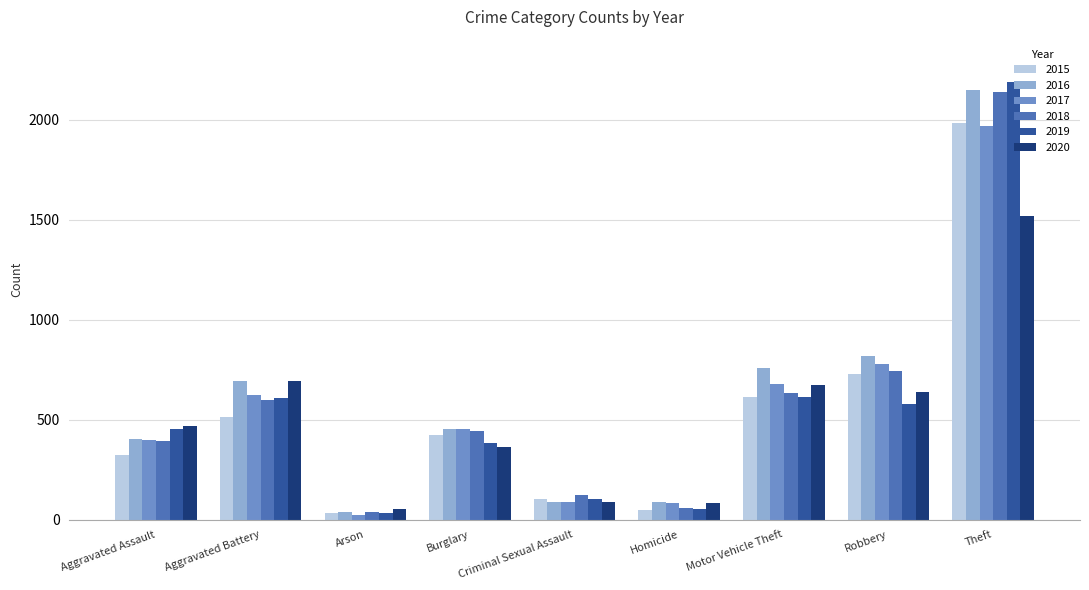

Does the chart contain stacked bars?

No